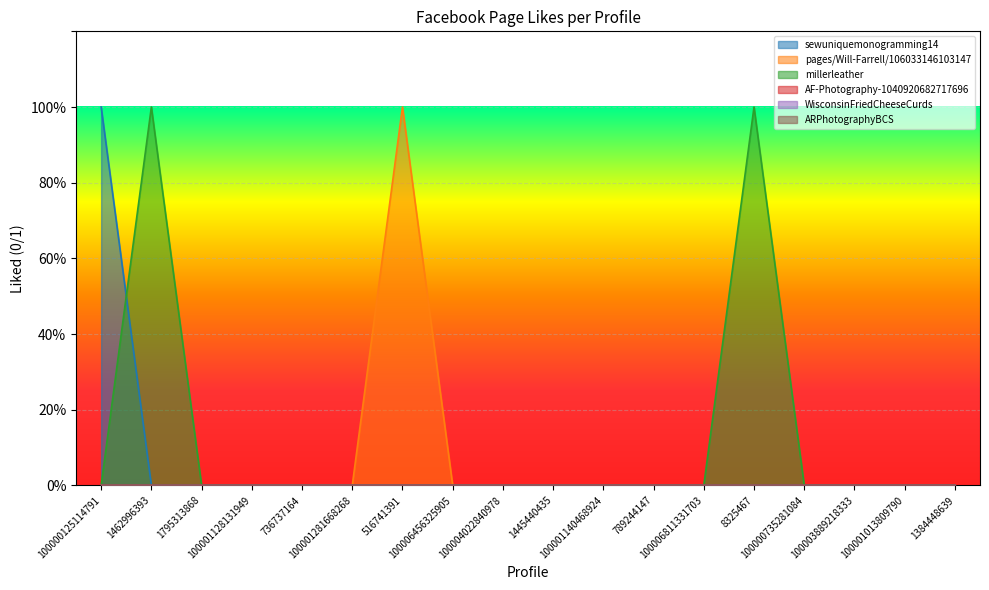

Does the chart display data point markers on the line(s)?

No